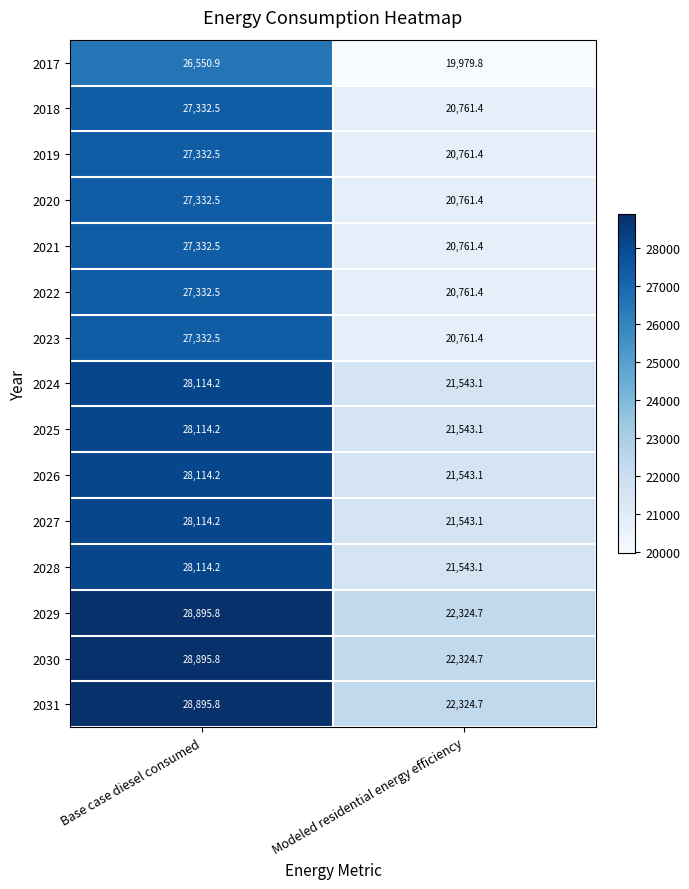

What is the difference between the highest and lowest values at Modeled residential energy efficiency?

2344.9